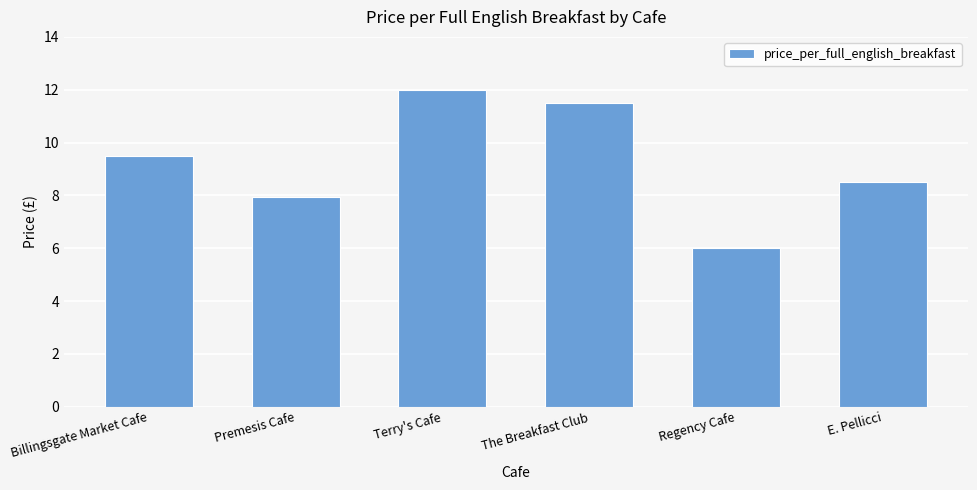

At which label does the data first exceed 9?

Billingsgate Market Cafe